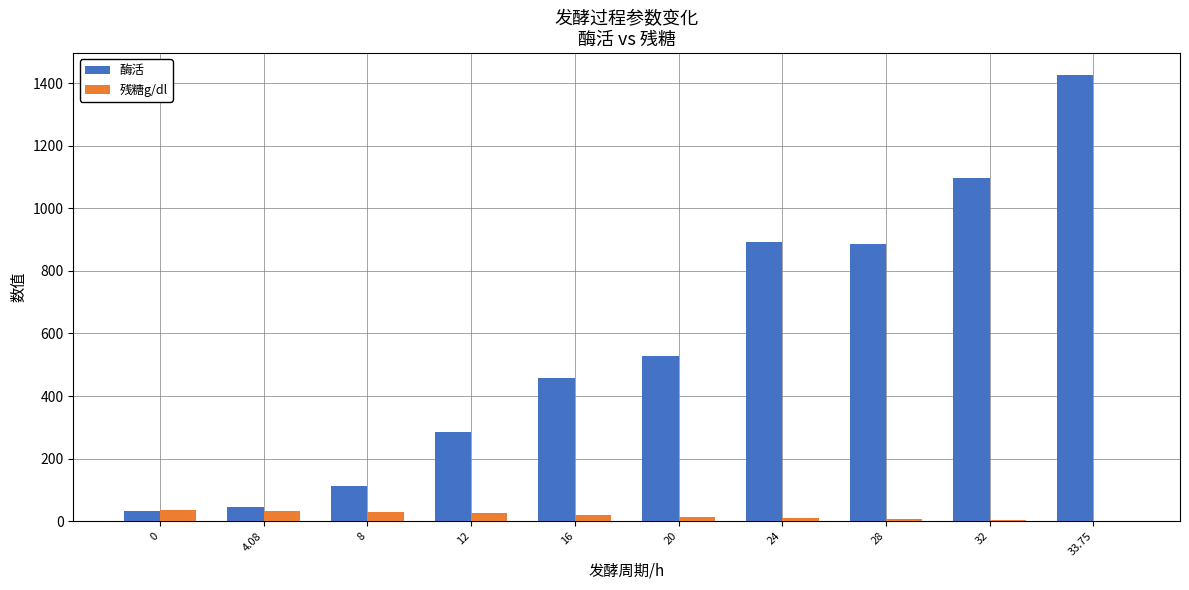

At which category is the sum across all series the highest?

33.75